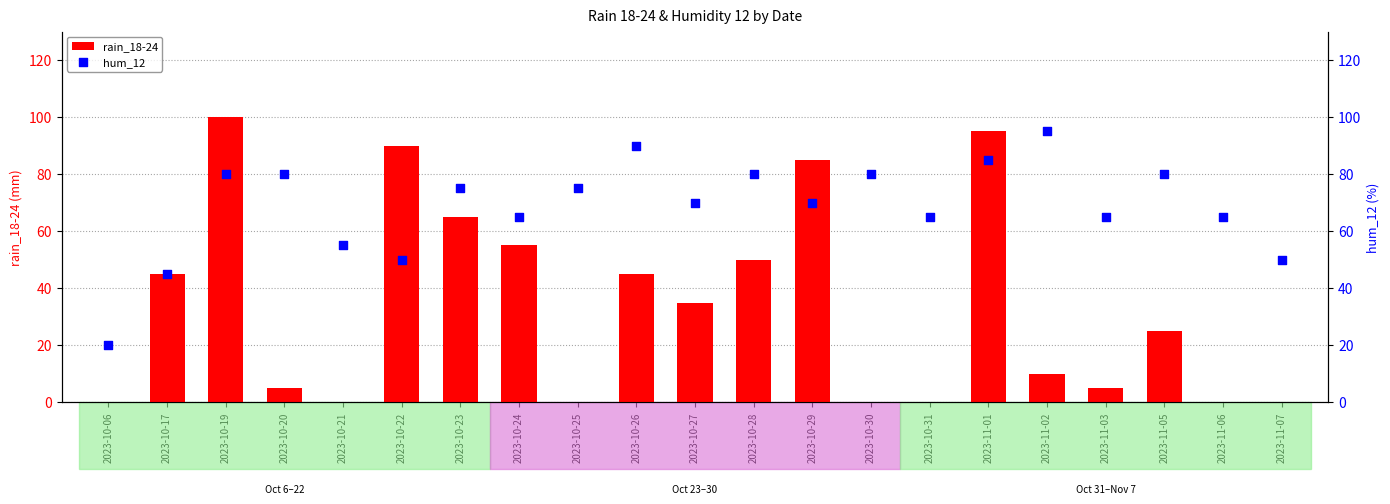

Which series has the largest Y range (max minus min)?

rain_18-24